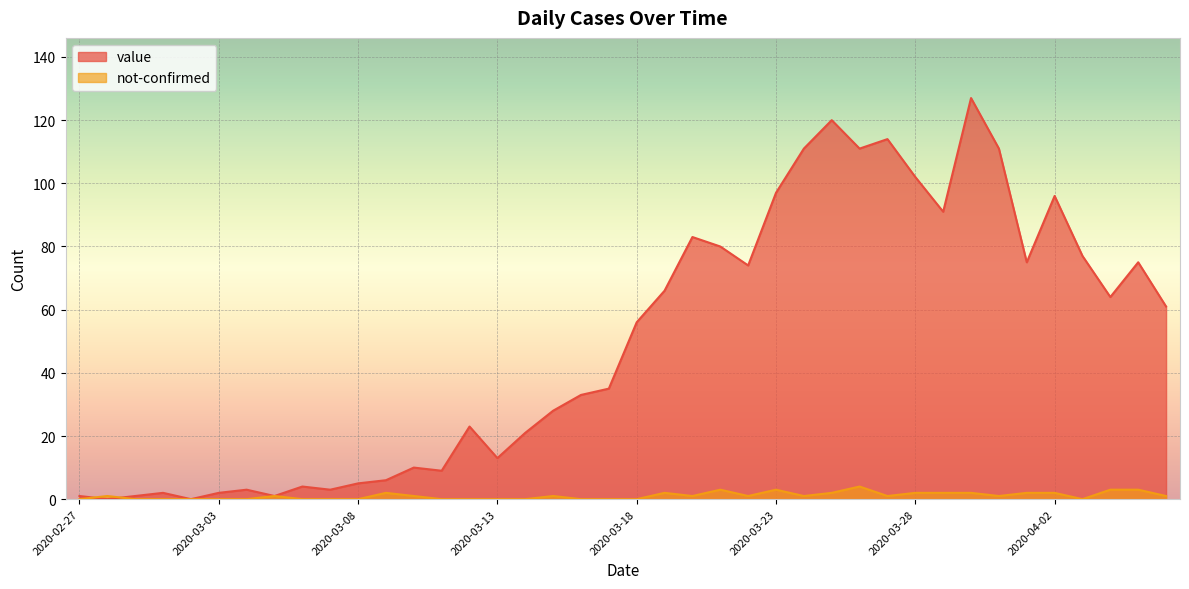

At which category is the sum across all series the highest?

2020-03-30